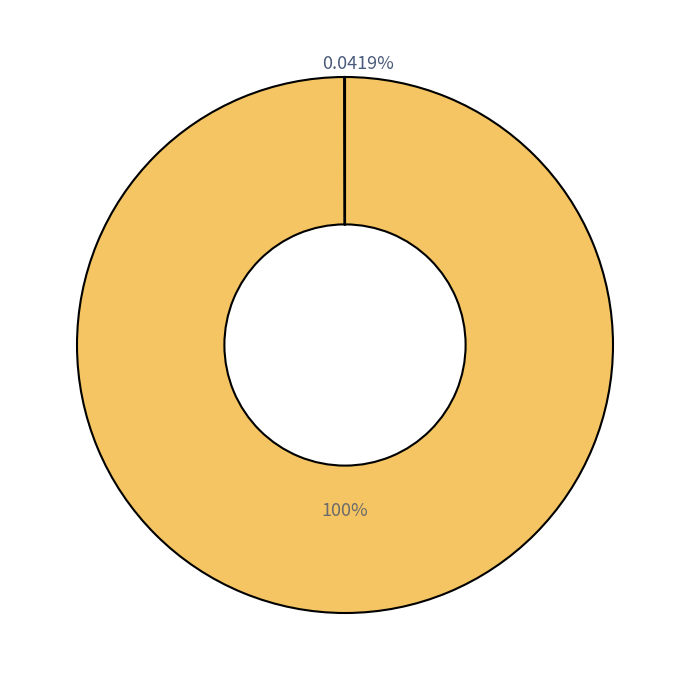

True or false: cycles accounts for 24% of the total.

False